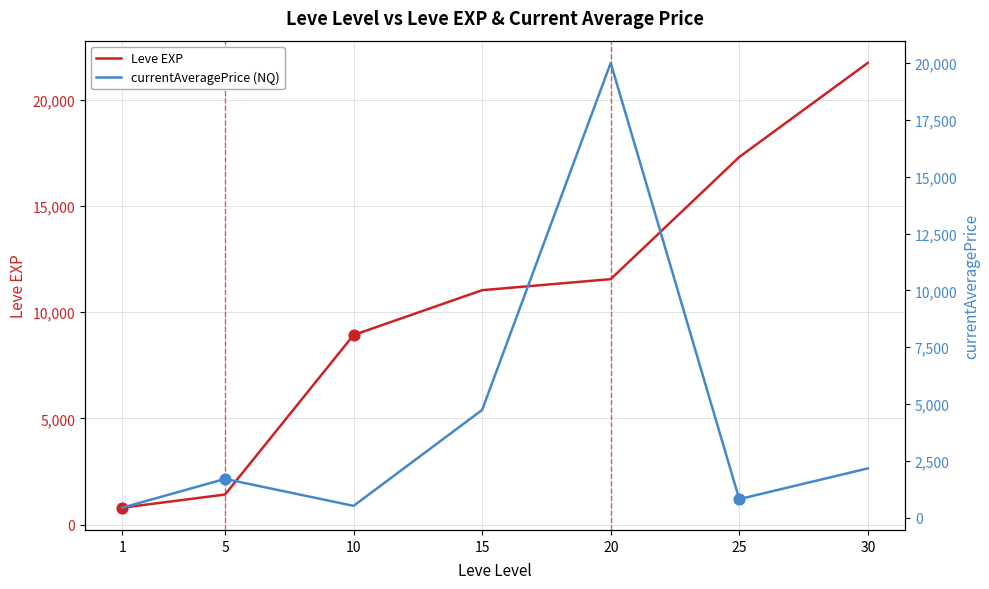

At how many categories does at least one series exceed 21423?

1